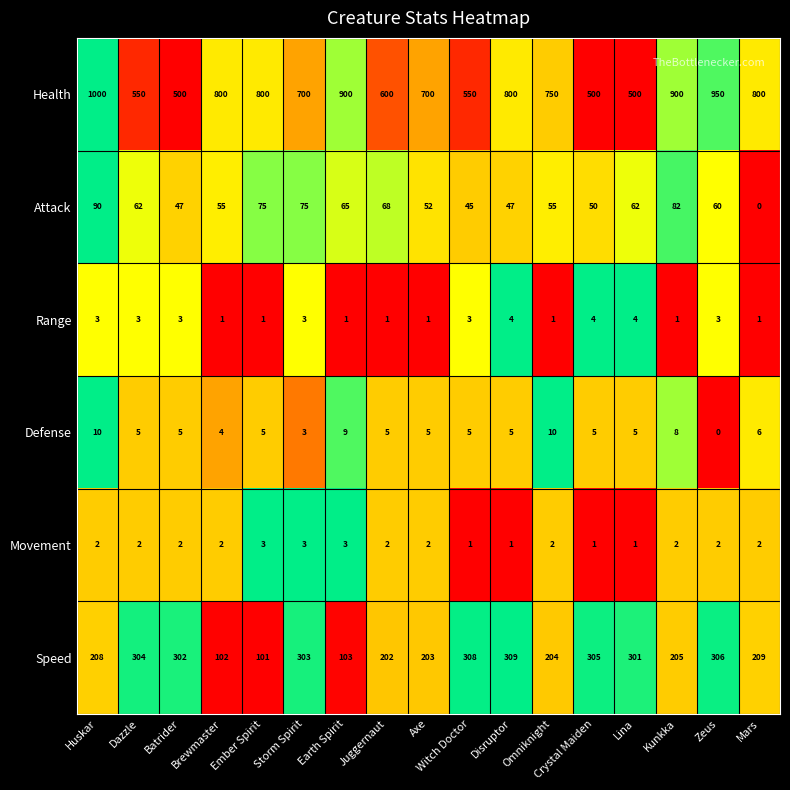

Which series changed the most between Brewmaster and Kunkka?

Speed